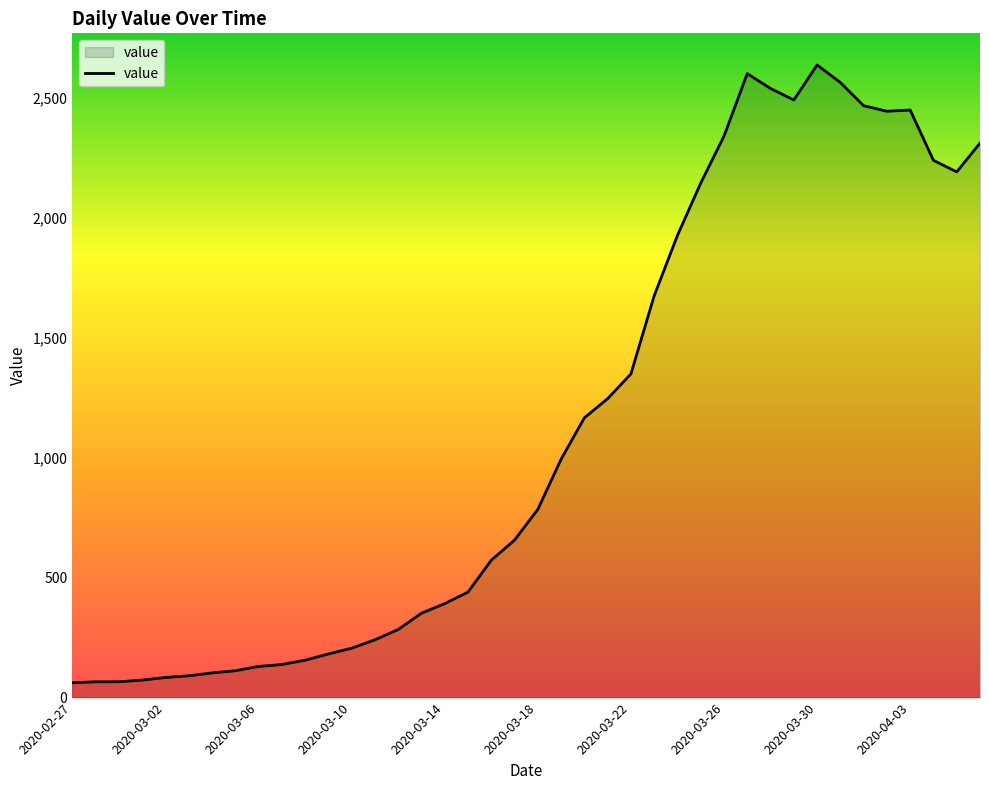

What is the greatest value displayed?

2639